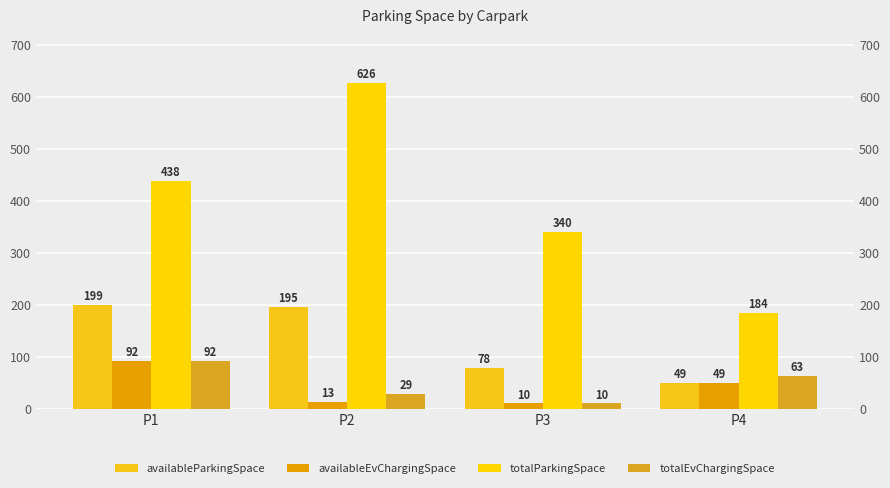

Rank the series by their maximum value, from lowest to highest.

availableEvChargingSpace, totalEvChargingSpace, availableParkingSpace, totalParkingSpace